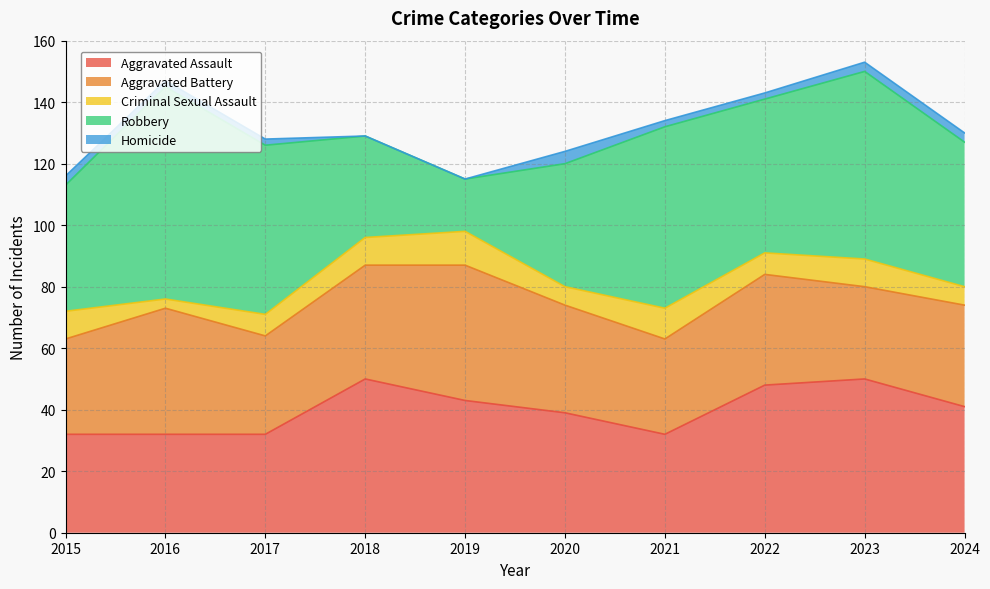

Which series has the largest total across all categories?

Robbery